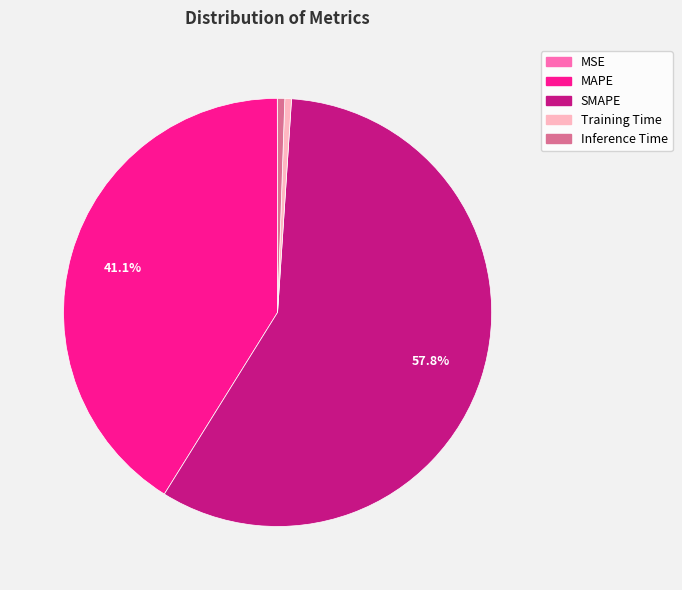

Do SMAPE and Training Time together represent more than half of the pie?

Yes